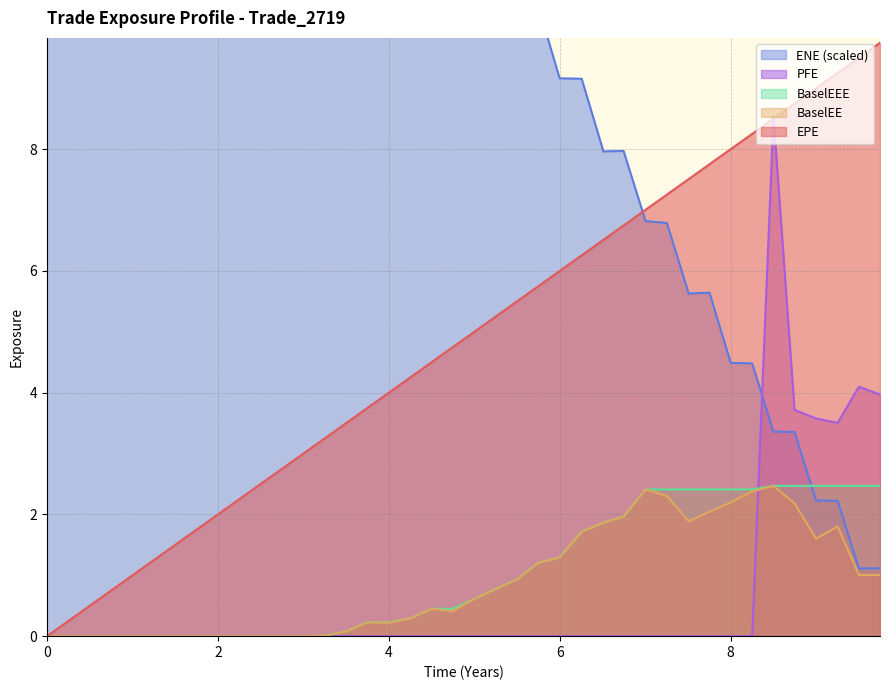

The value of BaselEEE at 4 is 0.2. True or false?

True